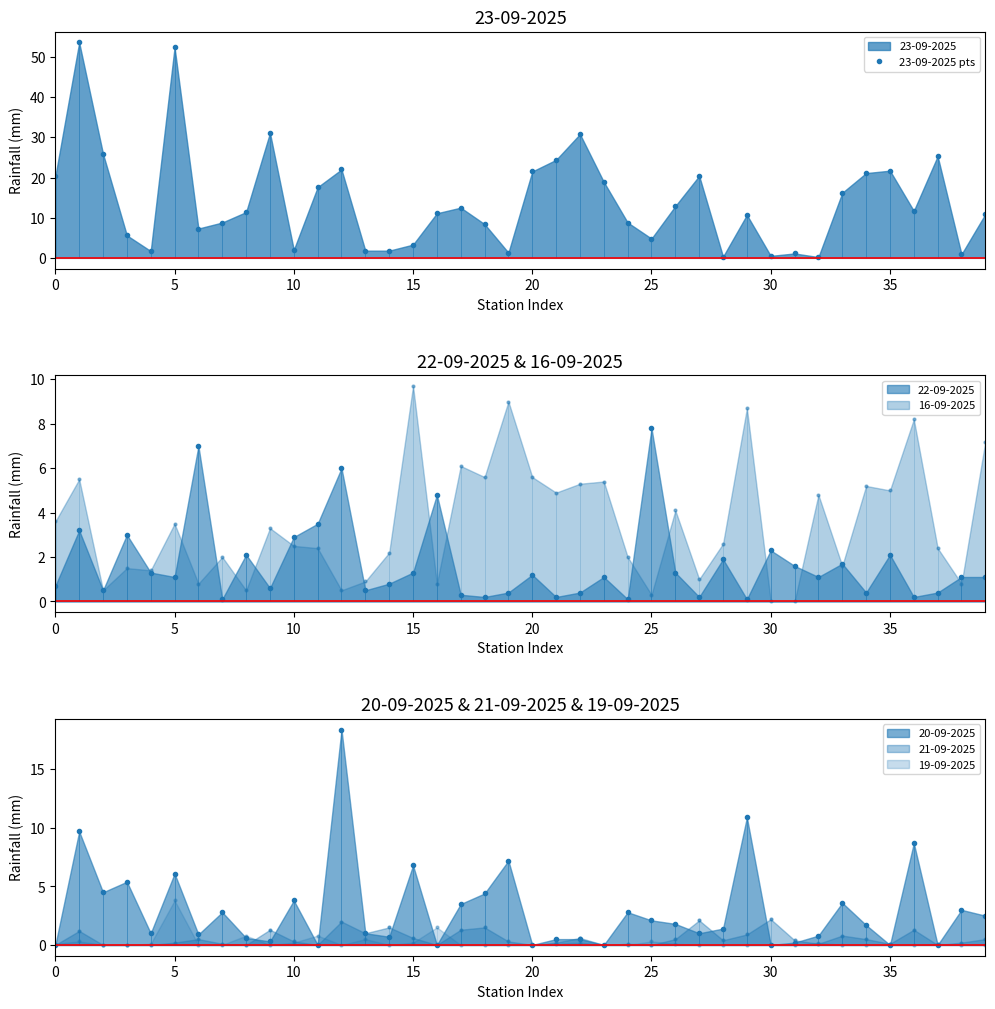

What is the difference between the second highest and second lowest values?

52.1